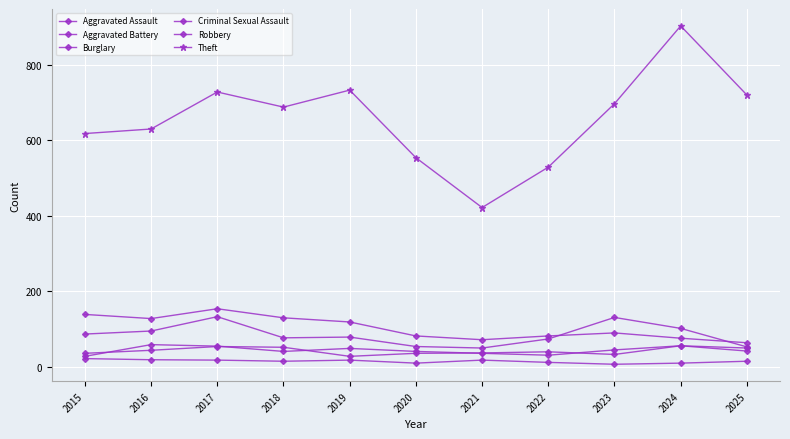

In Robbery, how many points are higher than both neighbors (excluding endpoints)?

3